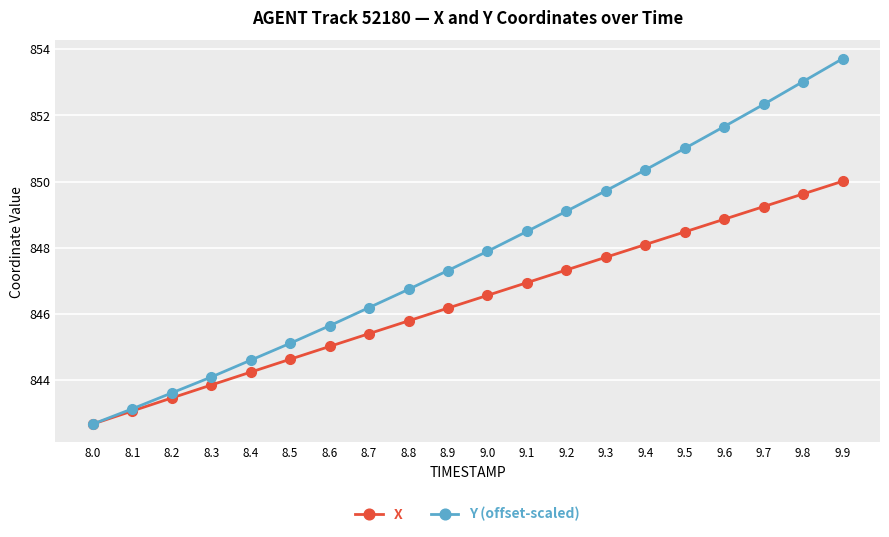

Is this an area chart (filled region under the line)?

No